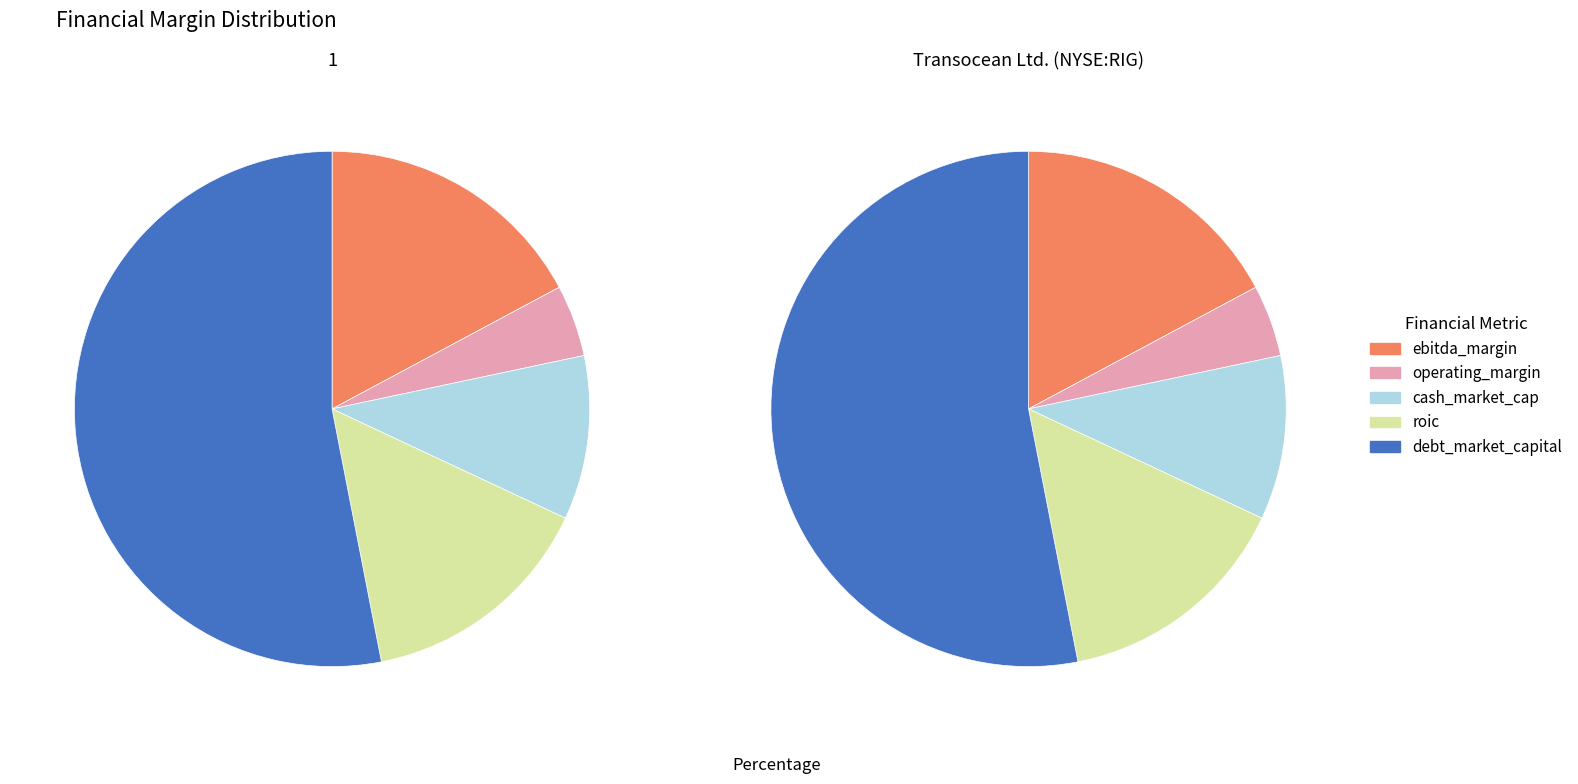

True or false: 1 accounts for 50% of the total.

True